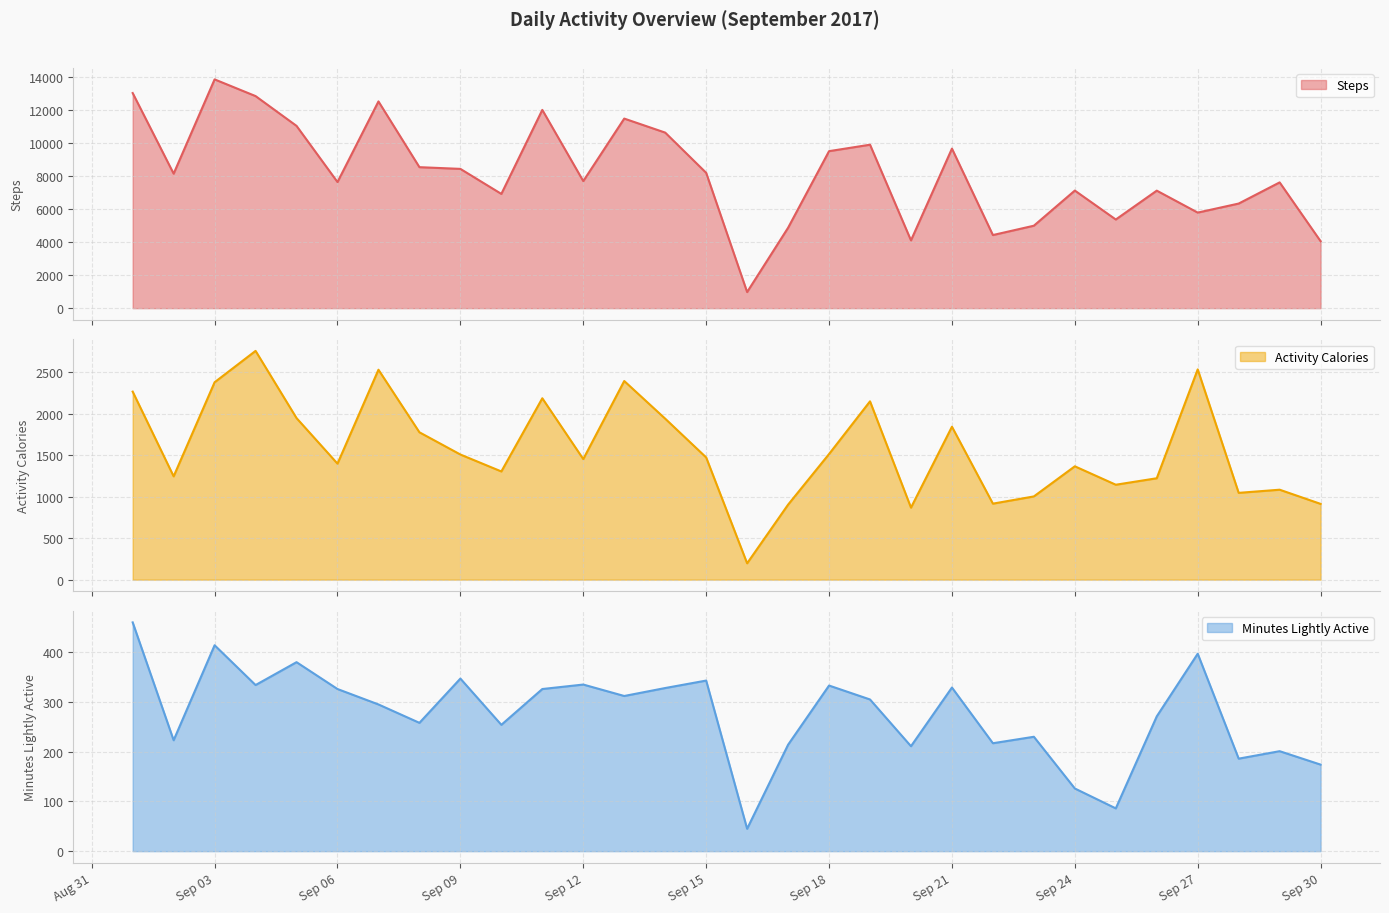

What is the difference between the Steps values at 2017-09-13 and 2017-09-23?

6489